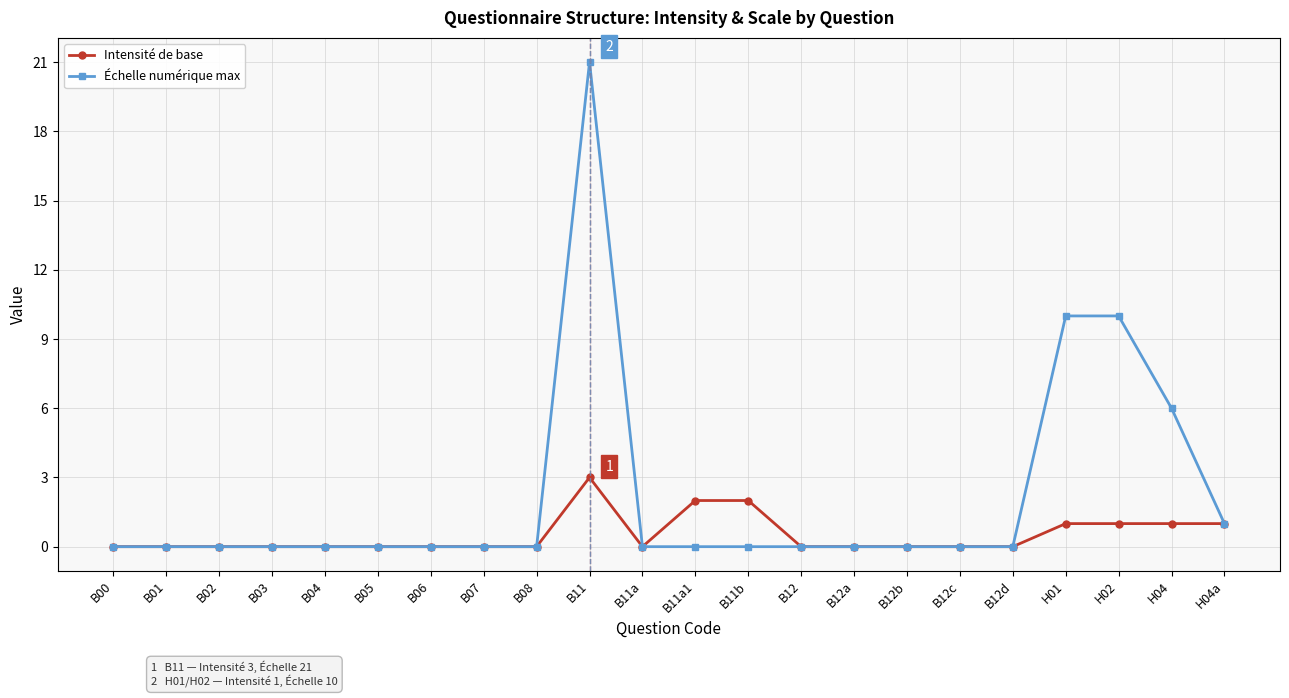

What is the difference between the second highest and minimum values in the Intensité de base series?

2